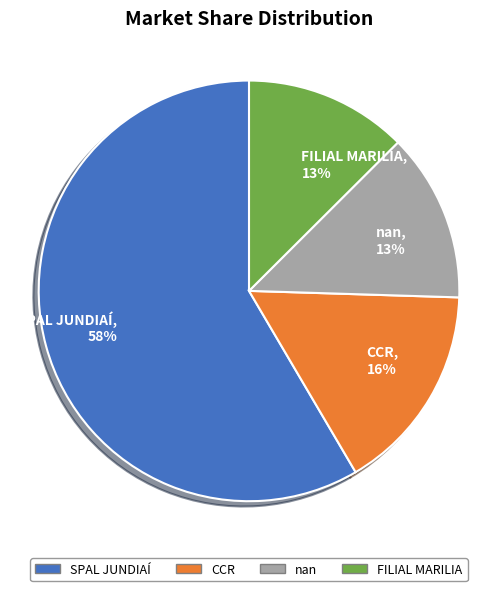

Is the sum of SPAL JUNDIAÍ and FILIAL MARILIA greater than half?

Yes